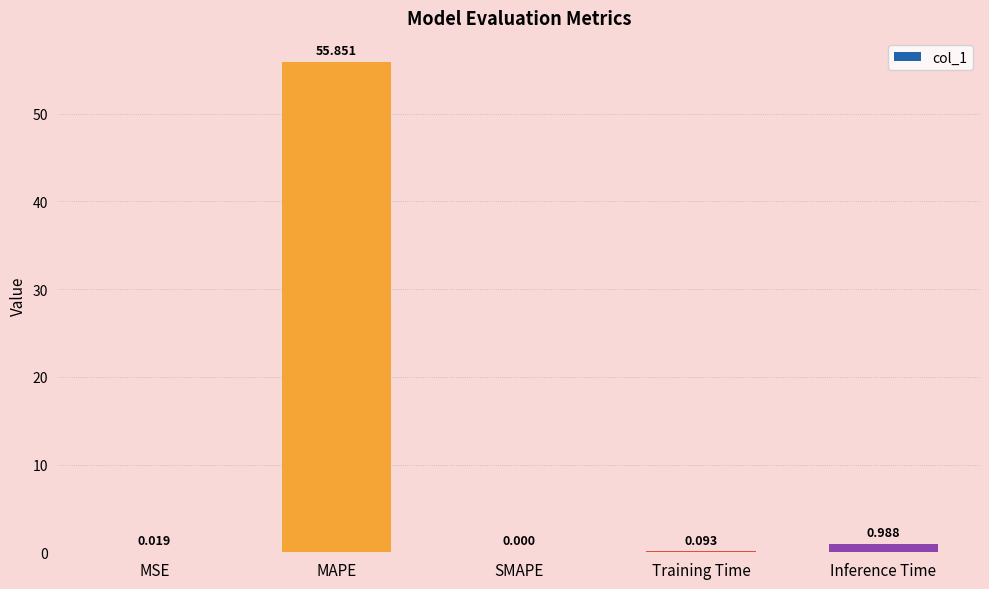

What is the maximum value shown in the chart?

55.9